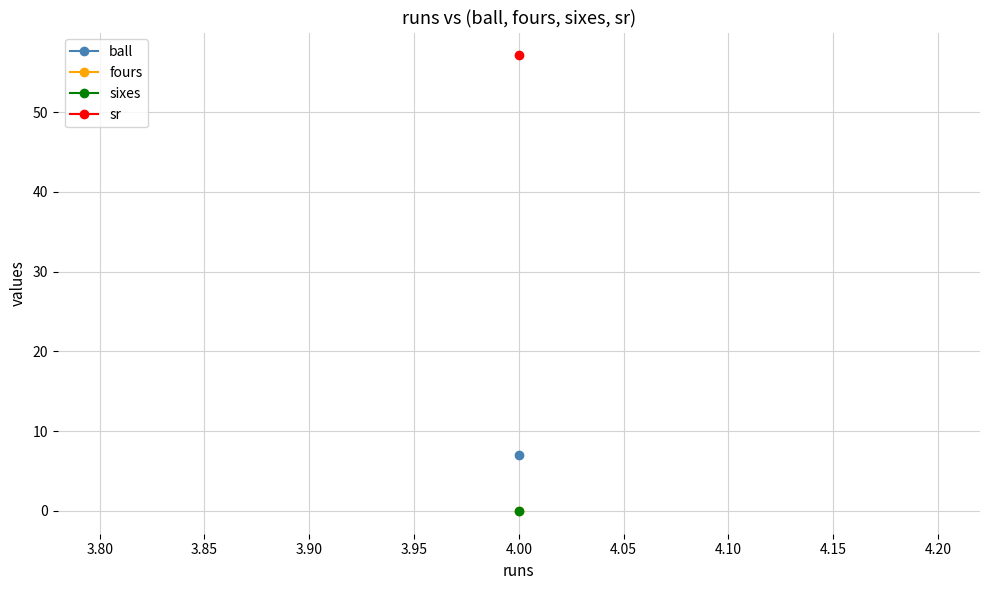

What is the value of the ball point at the 4th from the left?

7.0